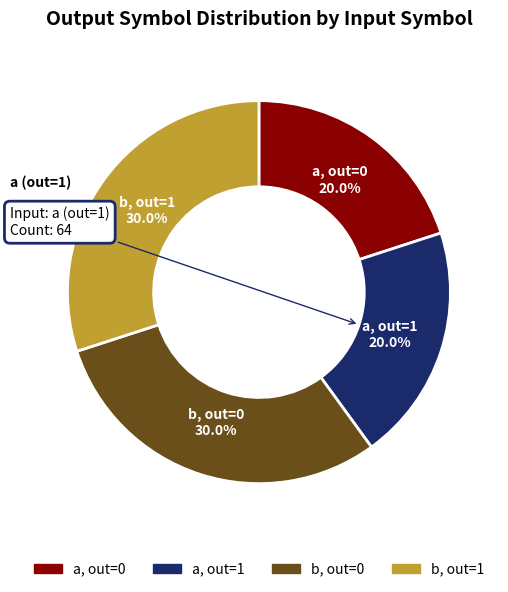

Is there a majority slice in this chart?

No